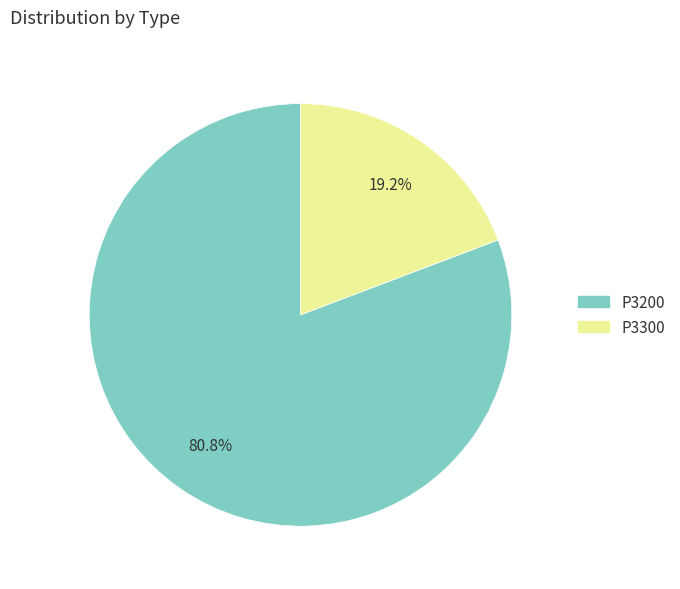

Count the number of slices in the pie.

2